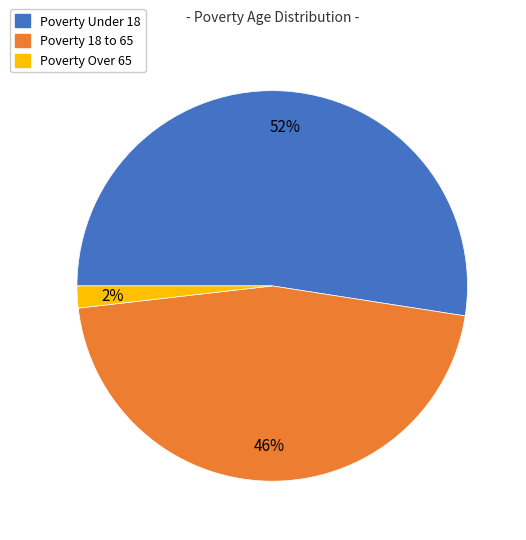

To the nearest percent, what is the average slice percentage?

33%